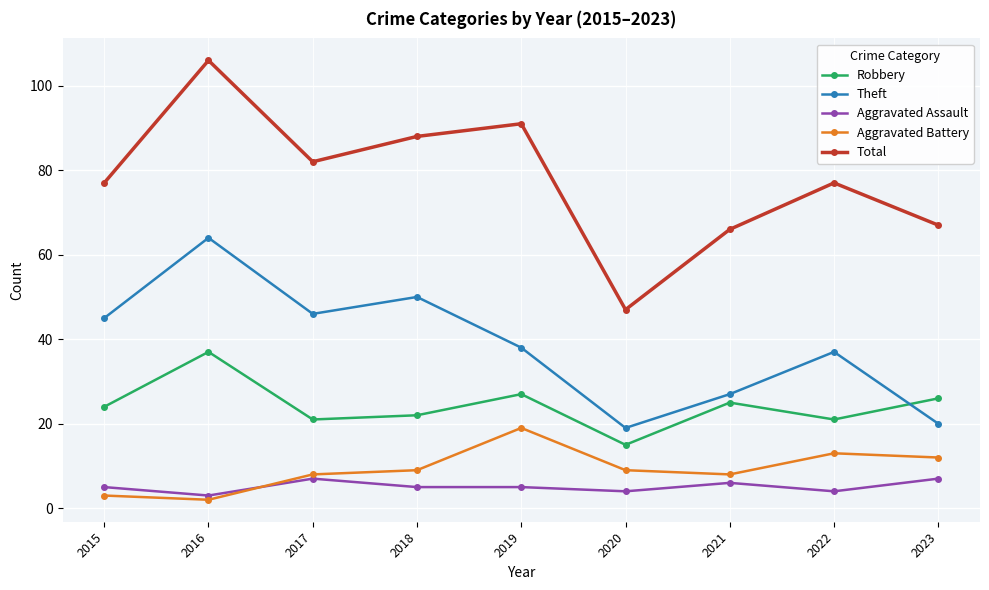

Where is the first local minimum for Aggravated Assault?

2016